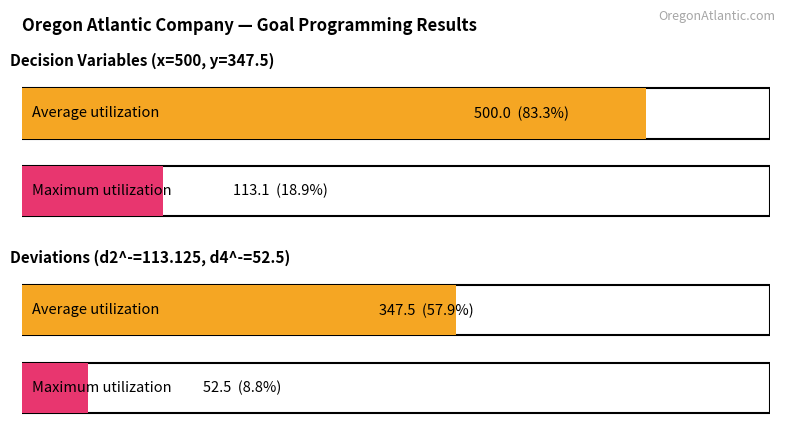

What is the lowest value of the Maximum utilization series?

52.5